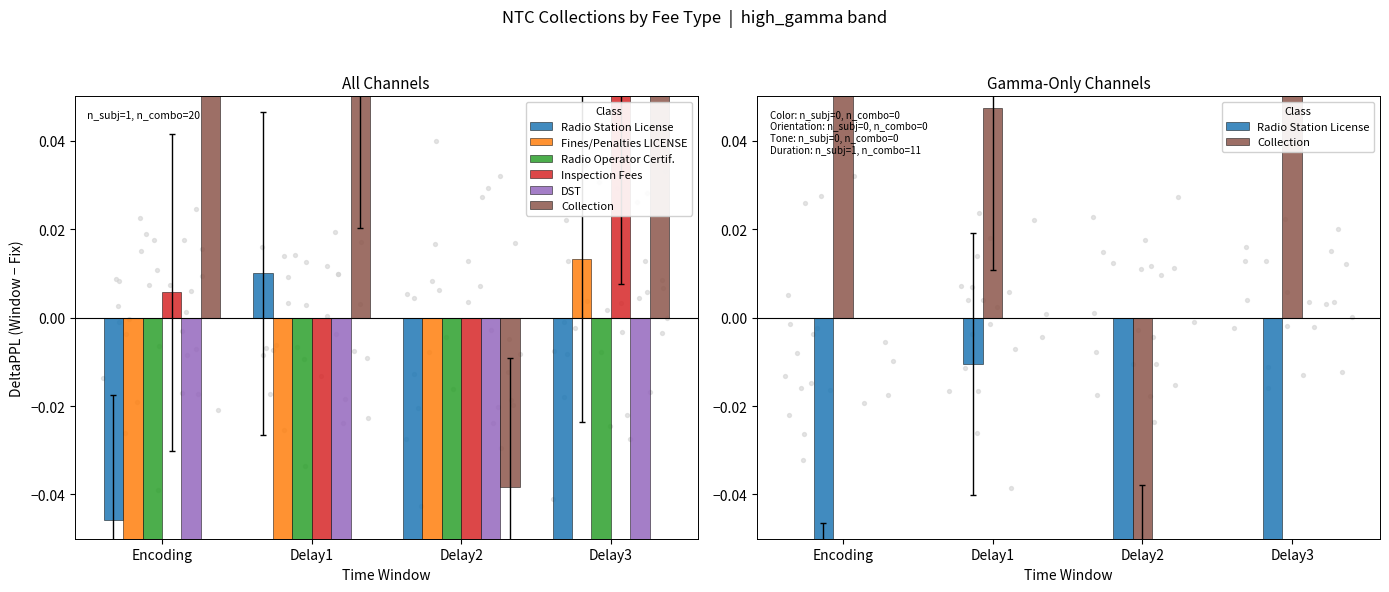

Which series contains the highest Y value?

Collection